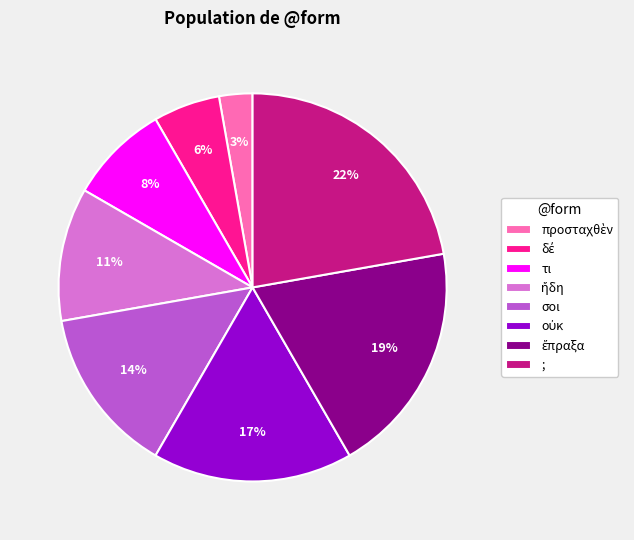

To the nearest percent, what is the difference between the largest and smallest slice percentages?

19%